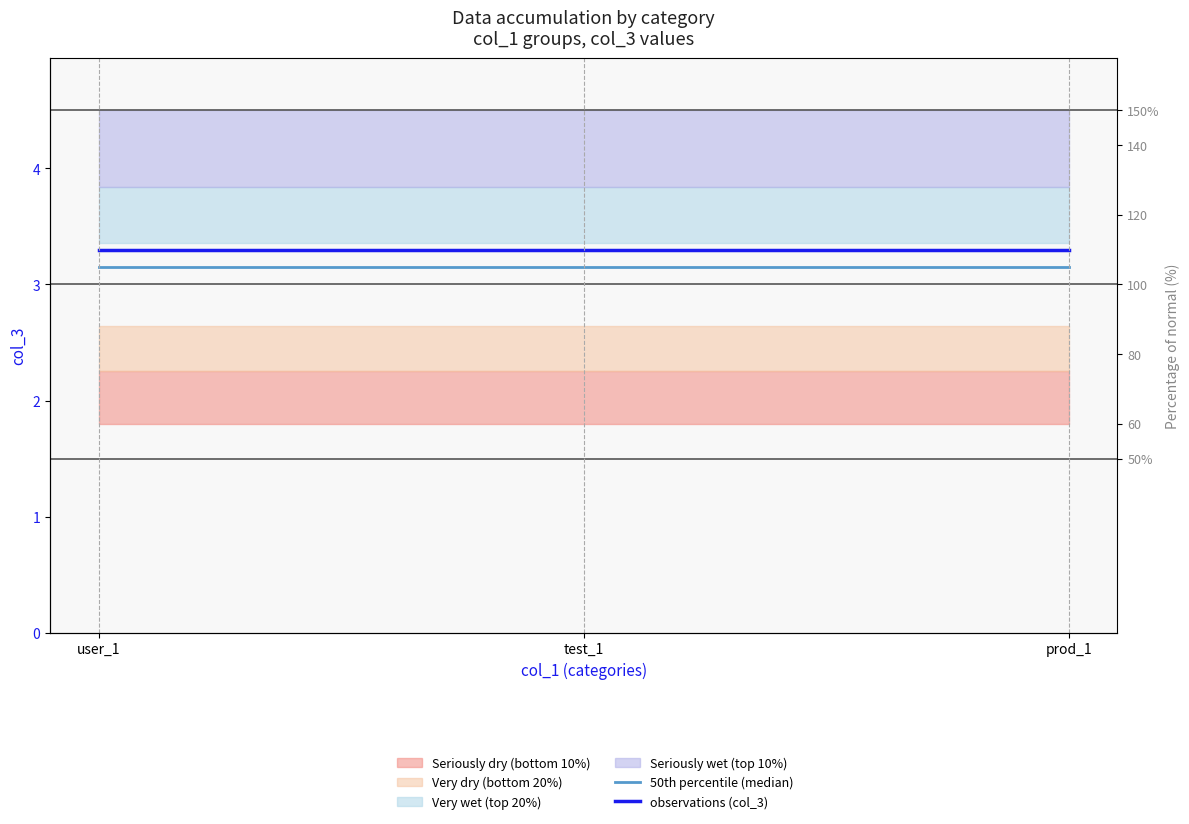

List the series in order of their overall mean, highest first.

observations (col_3), 50th percentile (median)